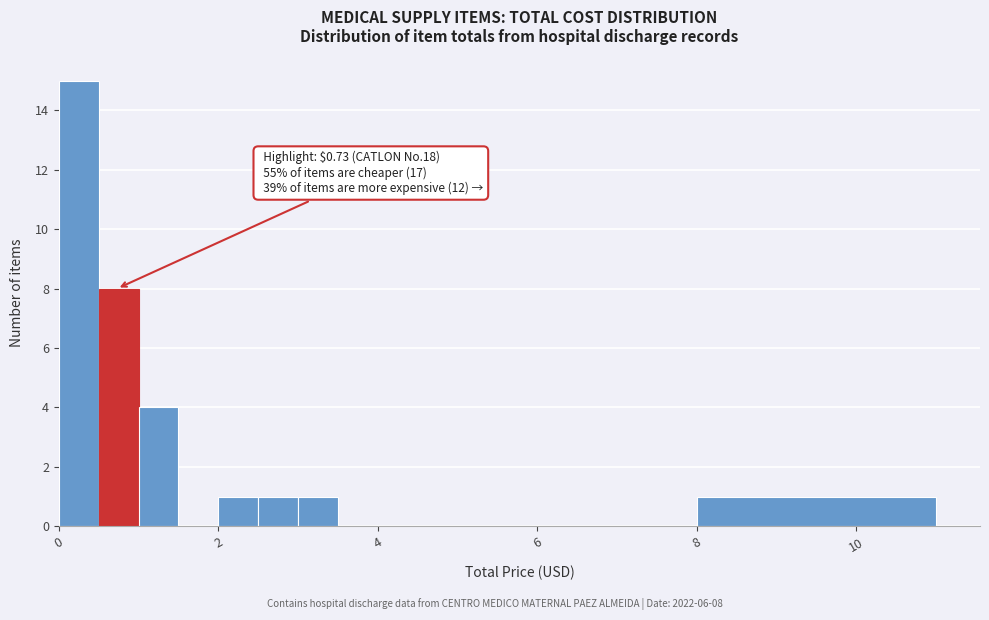

Read against the x-axis, roughly where is the centre of the tallest bar?

0.2